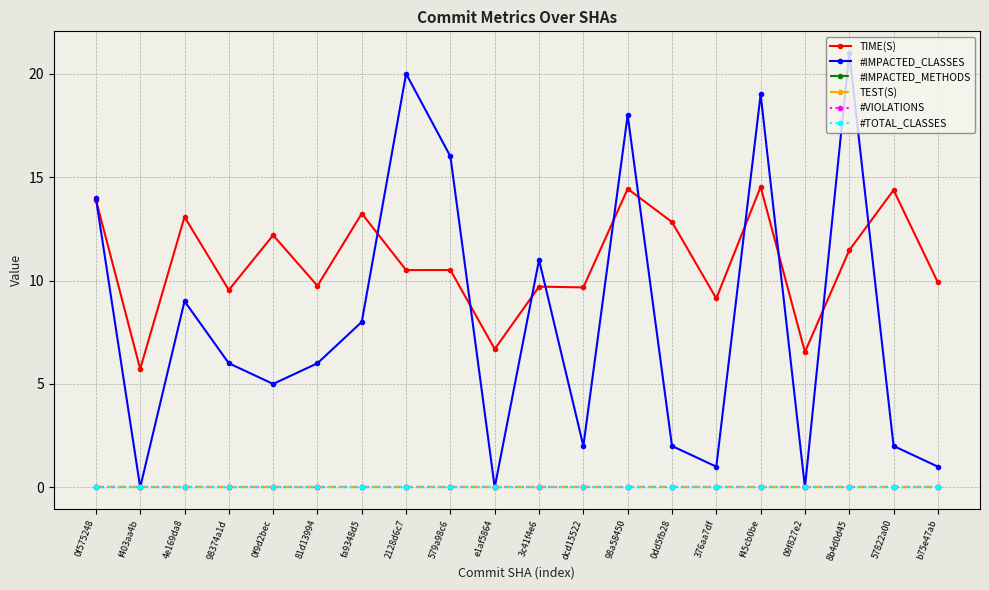

Which series has the largest total across all categories?

TIME(S)